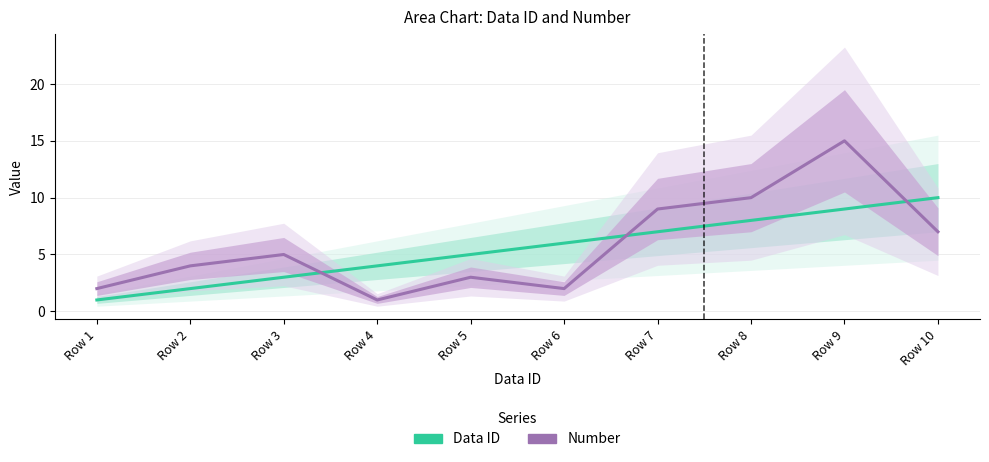

Which series has the widest spread of values?

Number